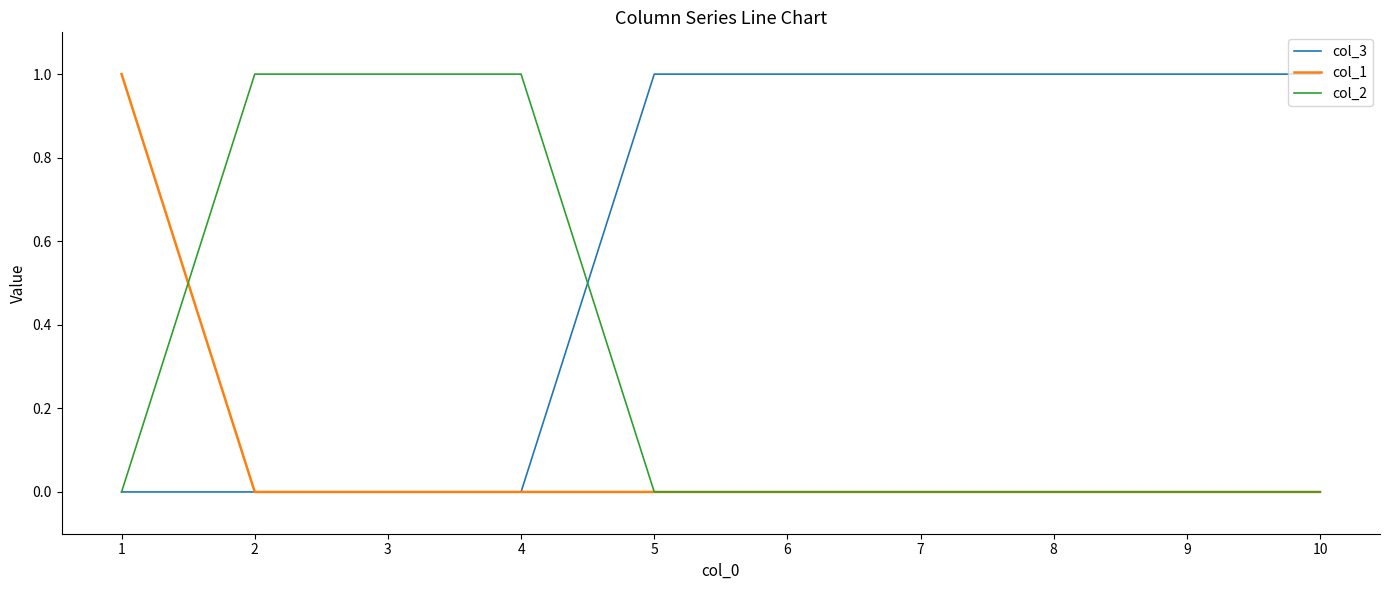

Rank the series by their average value, from highest to lowest.

col_3, col_2, col_1